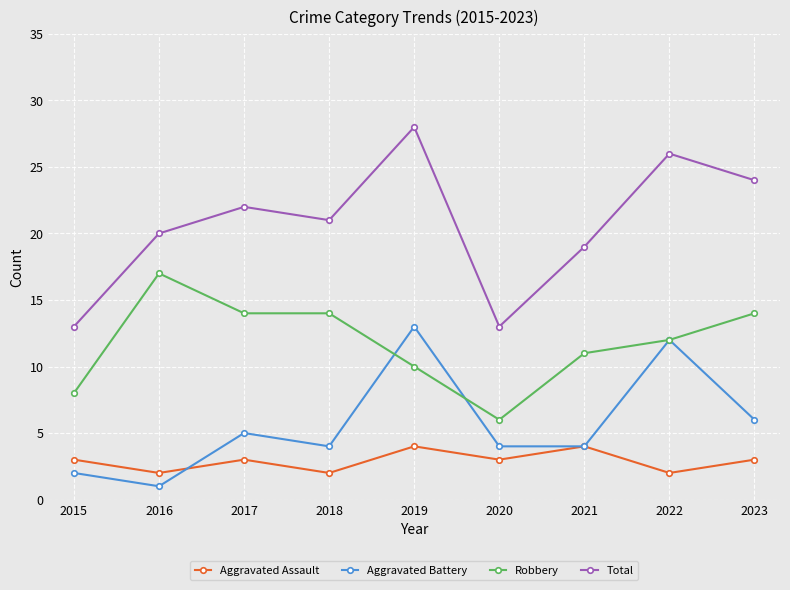

Does the chart display data point markers on the line(s)?

Yes